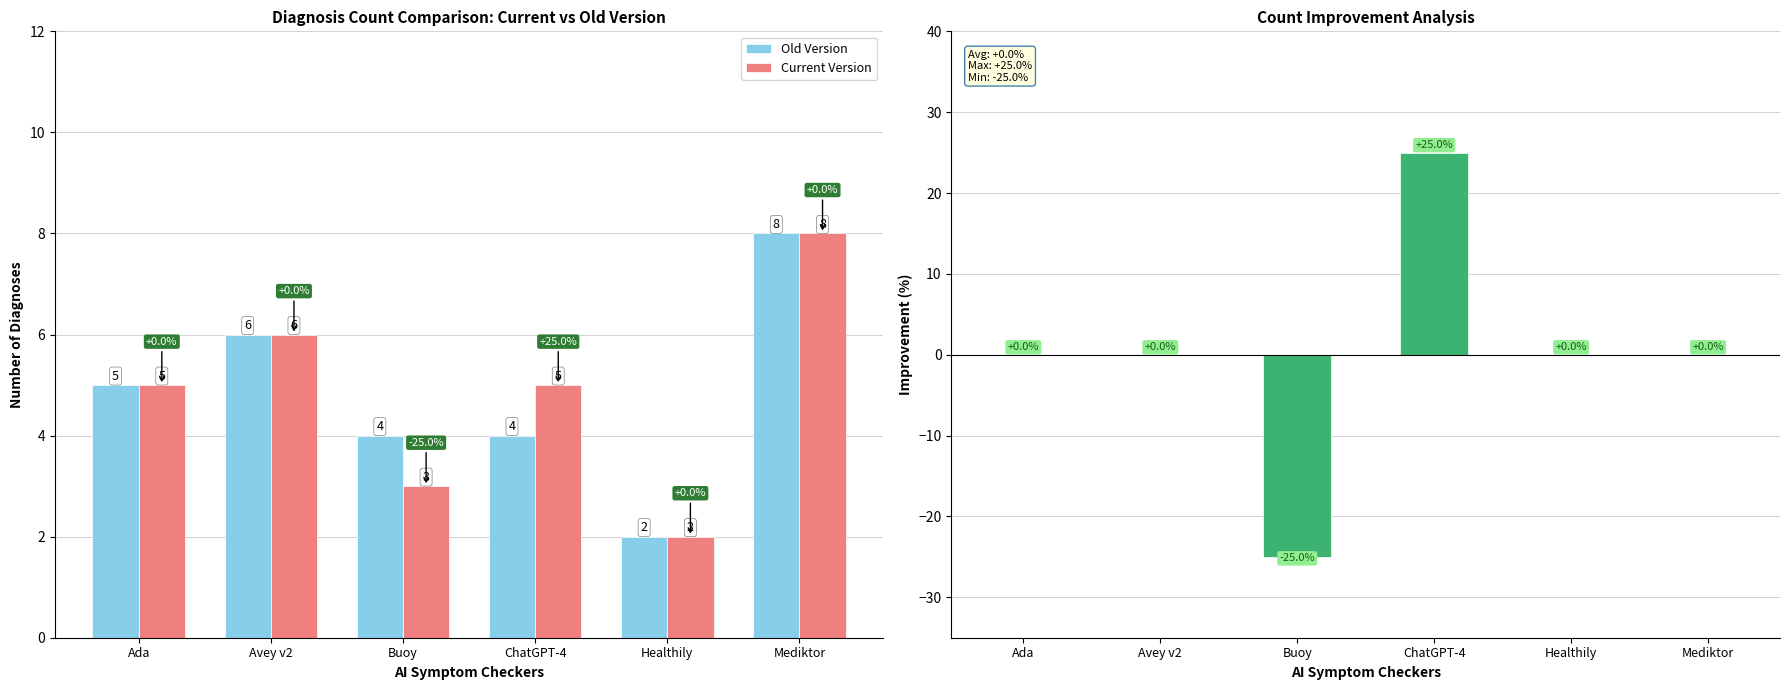

The value of Old Version at Buoy is 7. True or false?

False